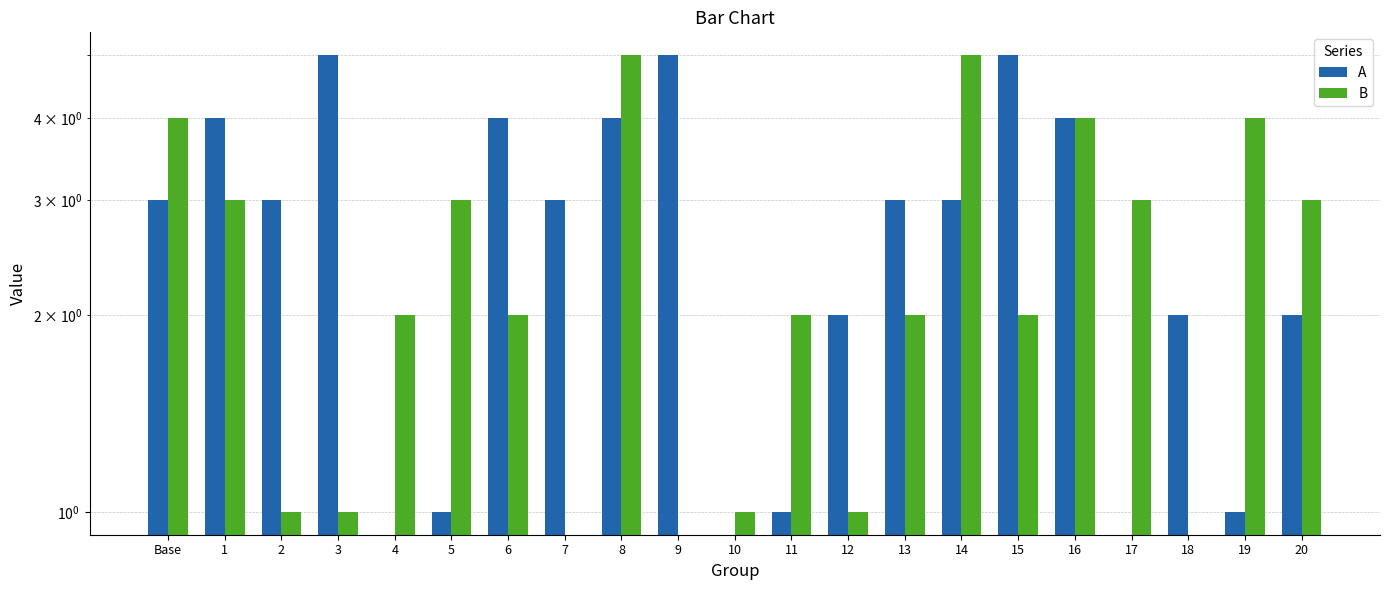

How many data points in A are above 3?

7